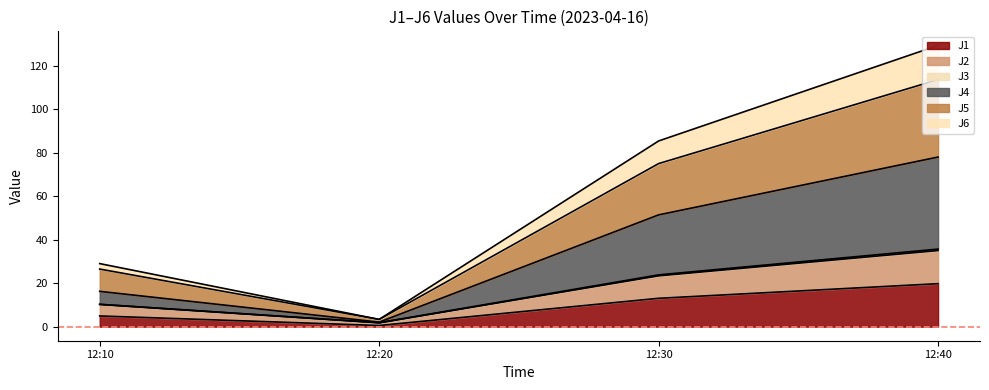

Is it true that J1 equals 4.3 at 12:40?

False